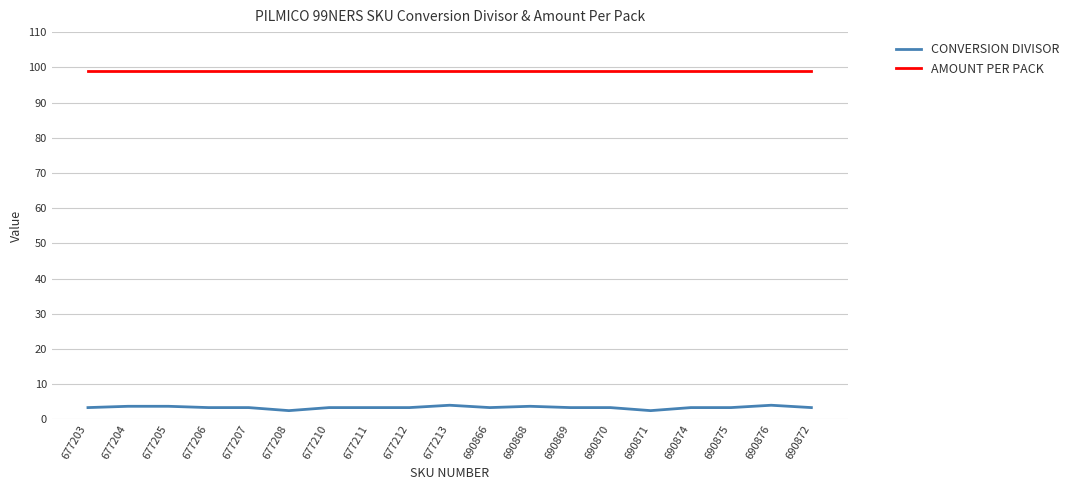

True or false: CONVERSION DIVISOR and AMOUNT PER PACK cross at least once.

False